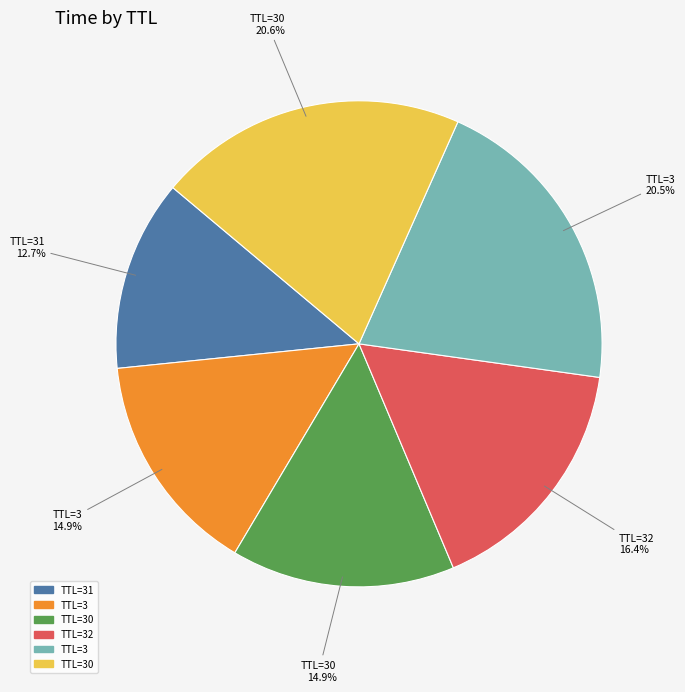

Is there any slice that represents more than half of the pie?

No